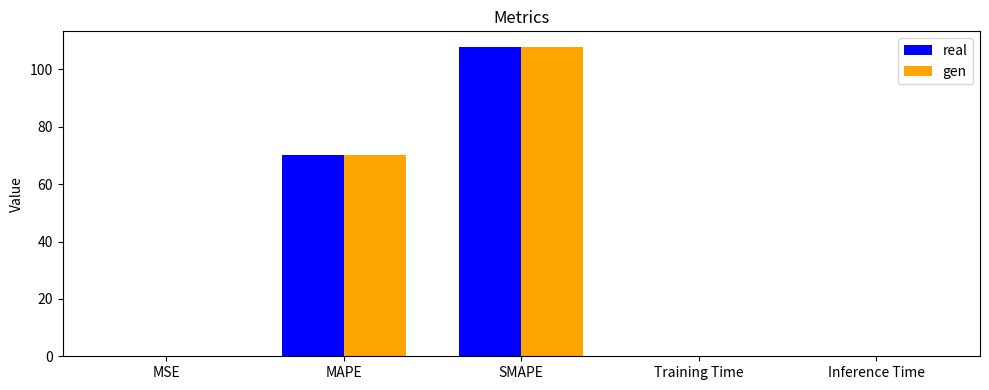

What is the total value across all series at SMAPE?

215.8